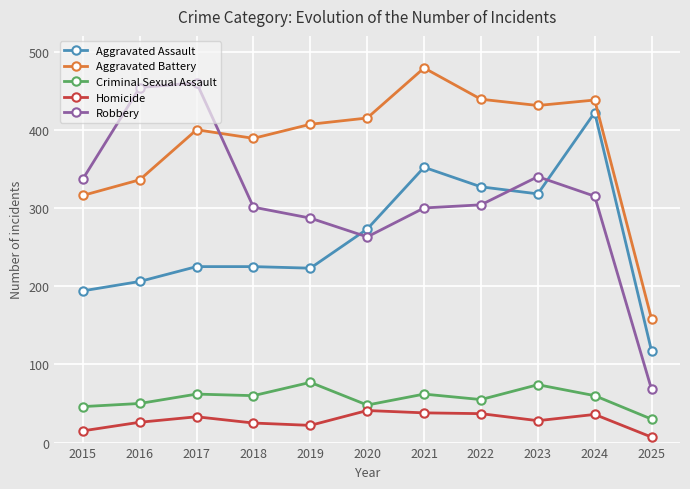

What is the difference between the maximum and minimum values in the Criminal Sexual Assault series?

47